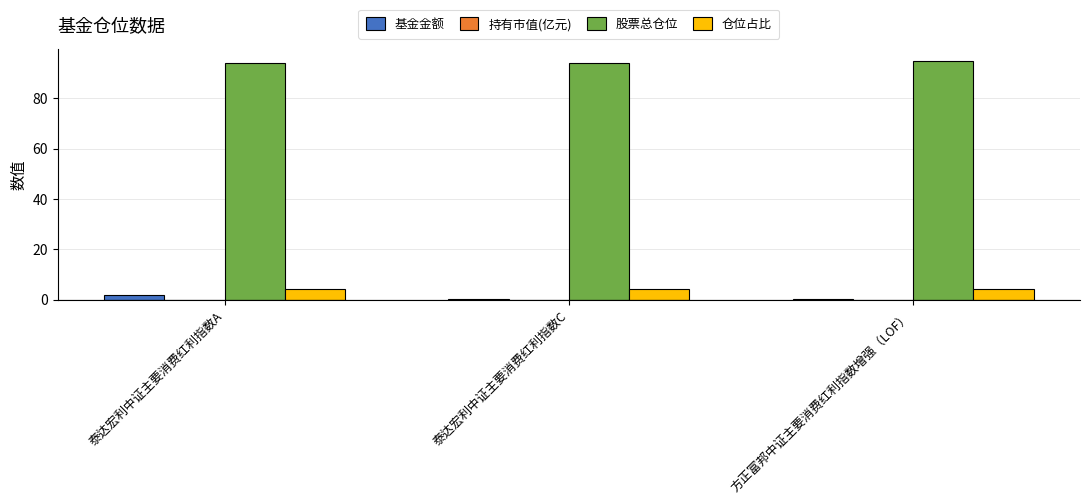

What is the difference between the 基金金额 values at 泰达宏利中证主要消费红利指数A and 泰达宏利中证主要消费红利指数C?

1.5